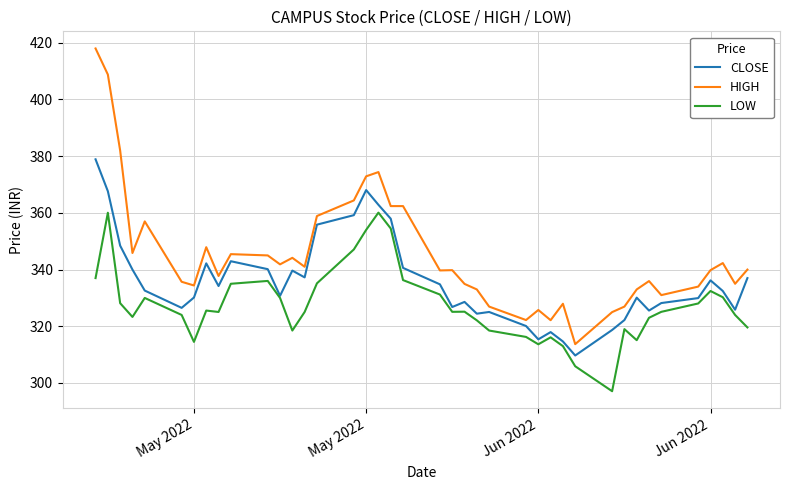

Rank the series by their maximum value, from lowest to highest.

LOW, CLOSE, HIGH